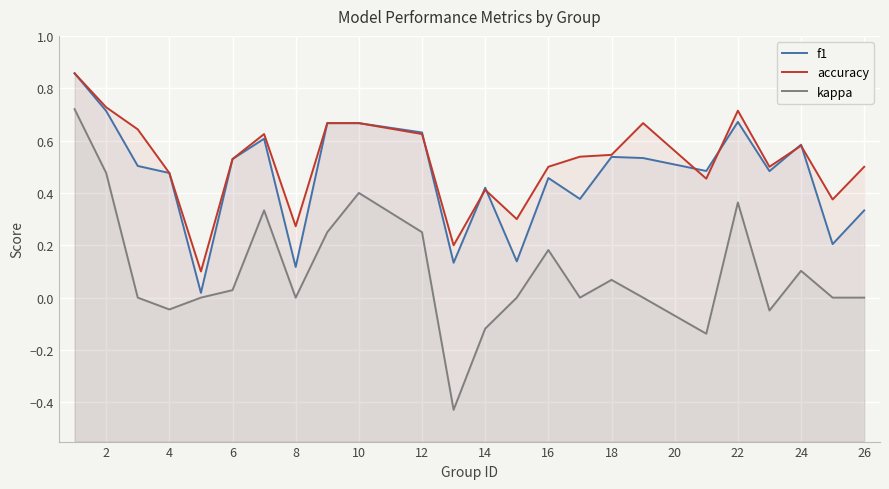

What is the value of the f1 point at the 10th from the left?

0.7